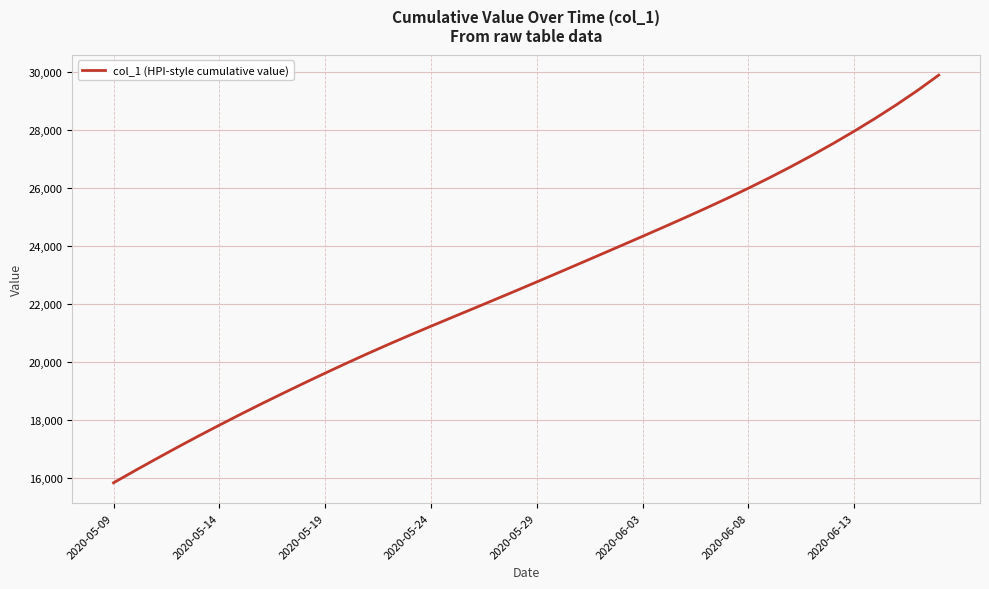

What is the greatest value displayed?

29902.5